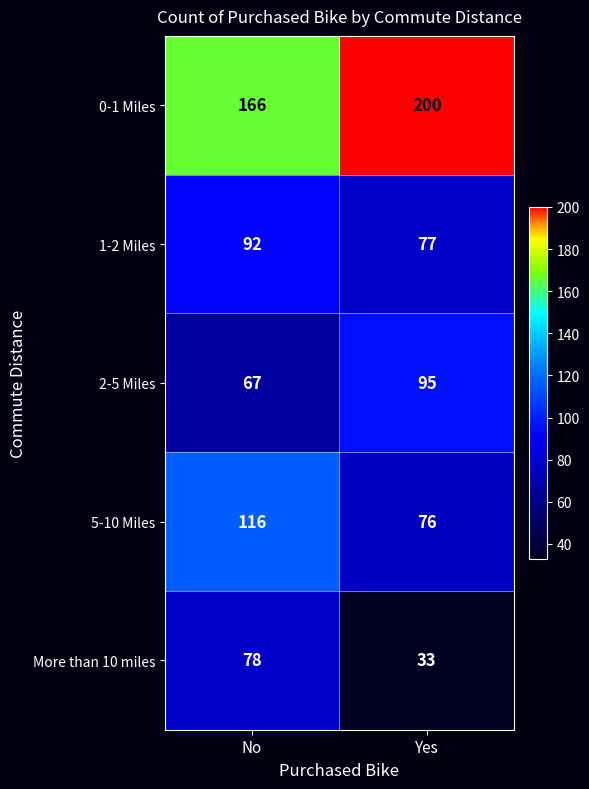

What is the sum of the 2-5 Miles values at Yes and No?

162